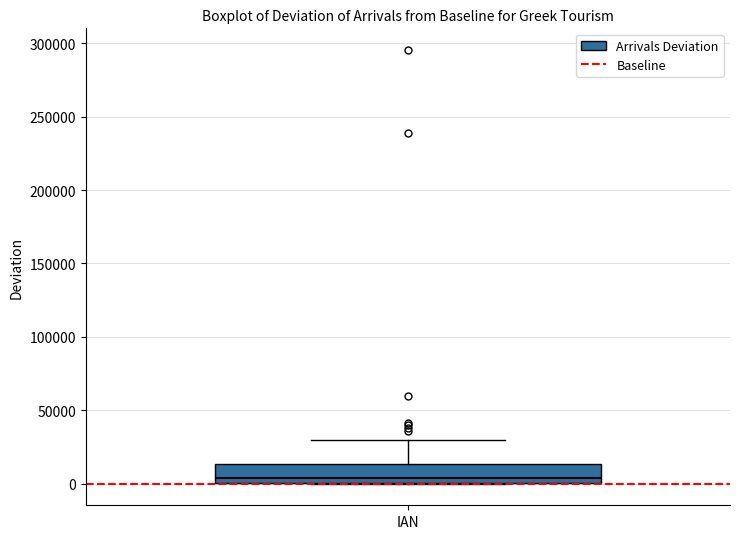

Read this box plot against the y-axis: the position of the median line, the range covered by the box, and the ends of both whiskers. The values are not printed on the chart, so give them approximately, as read against the axis.

median 5000, box 0 to 15000, whiskers 0 to 30000